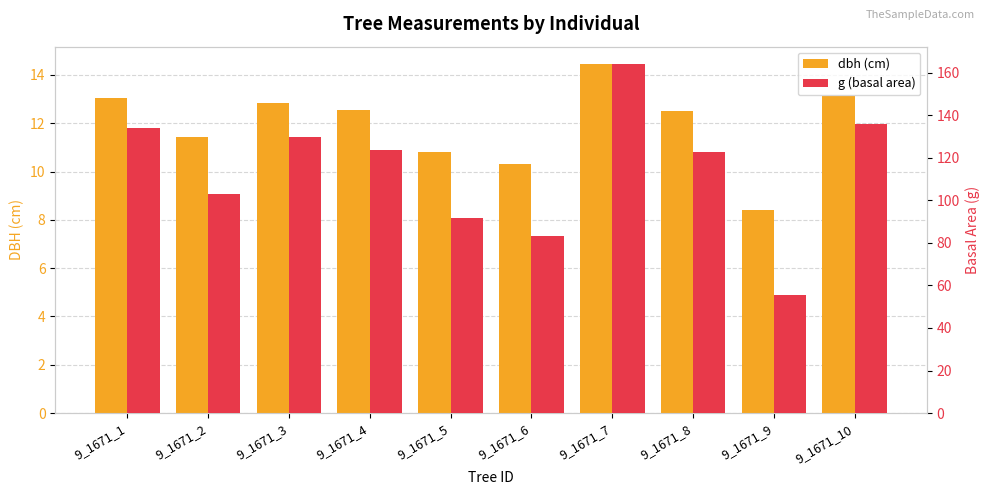

How many data points in g are above 123?

5